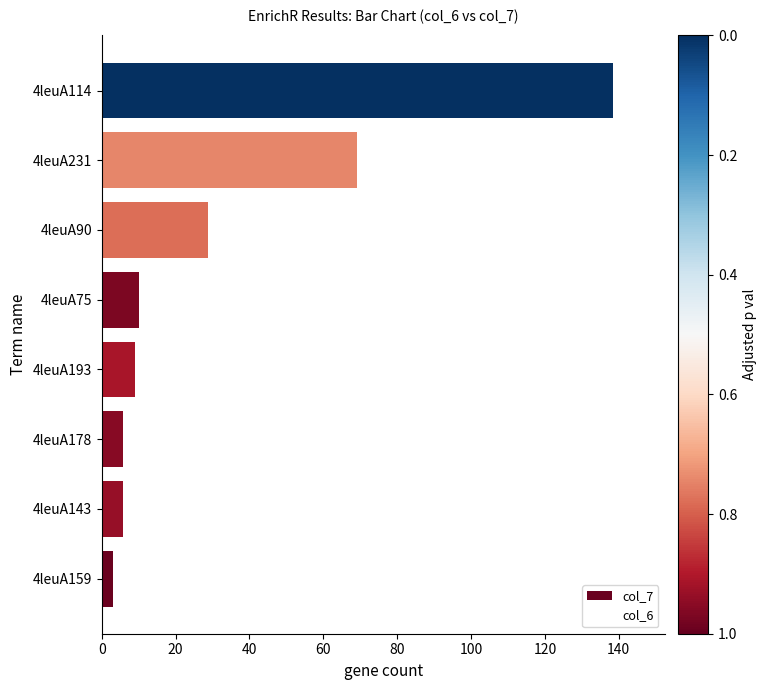

True or false: the data shows 10.0 at 4leuA75.

True